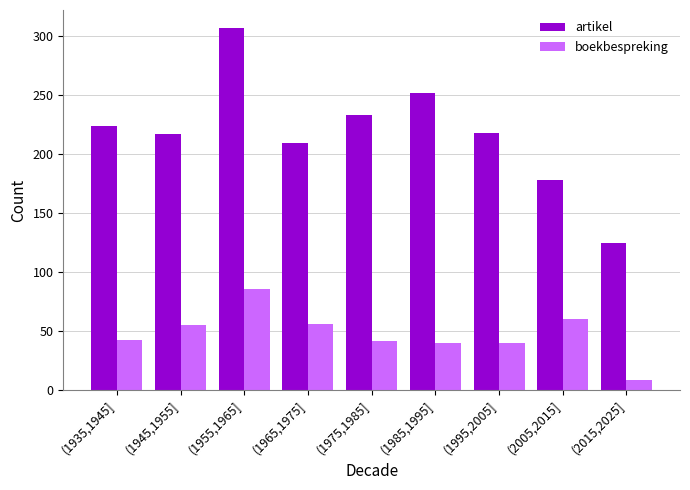

Are the bars grouped side by side (vs. stacked)?

Yes